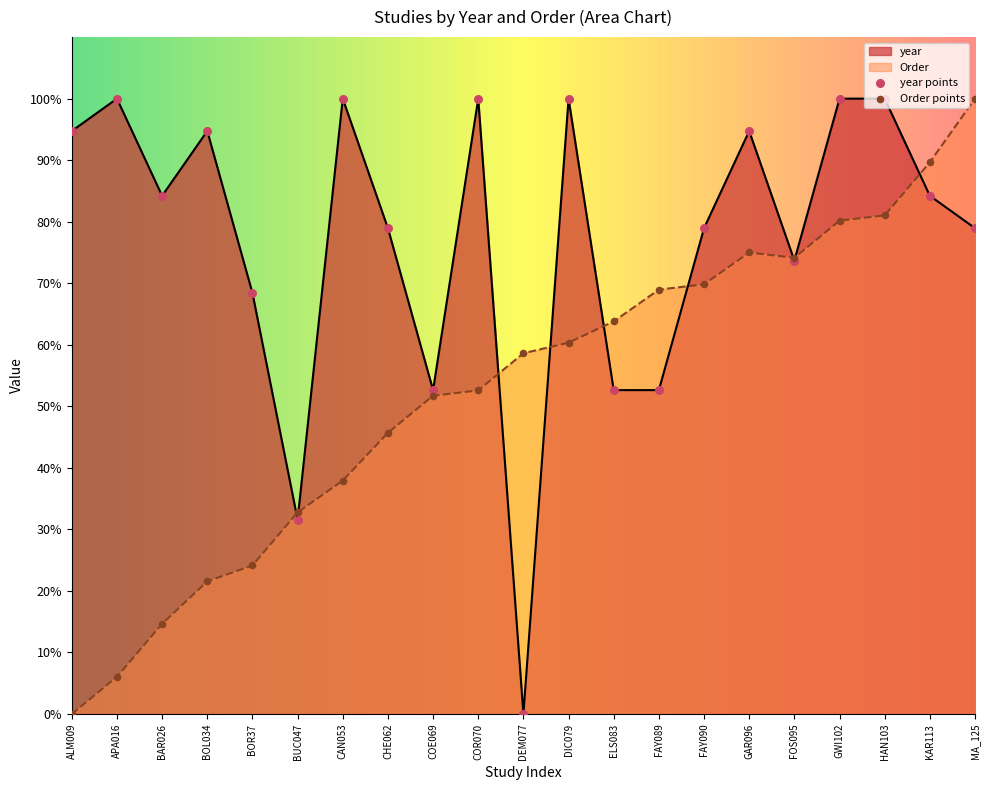

What is the total value across all series at COE069?

104.4